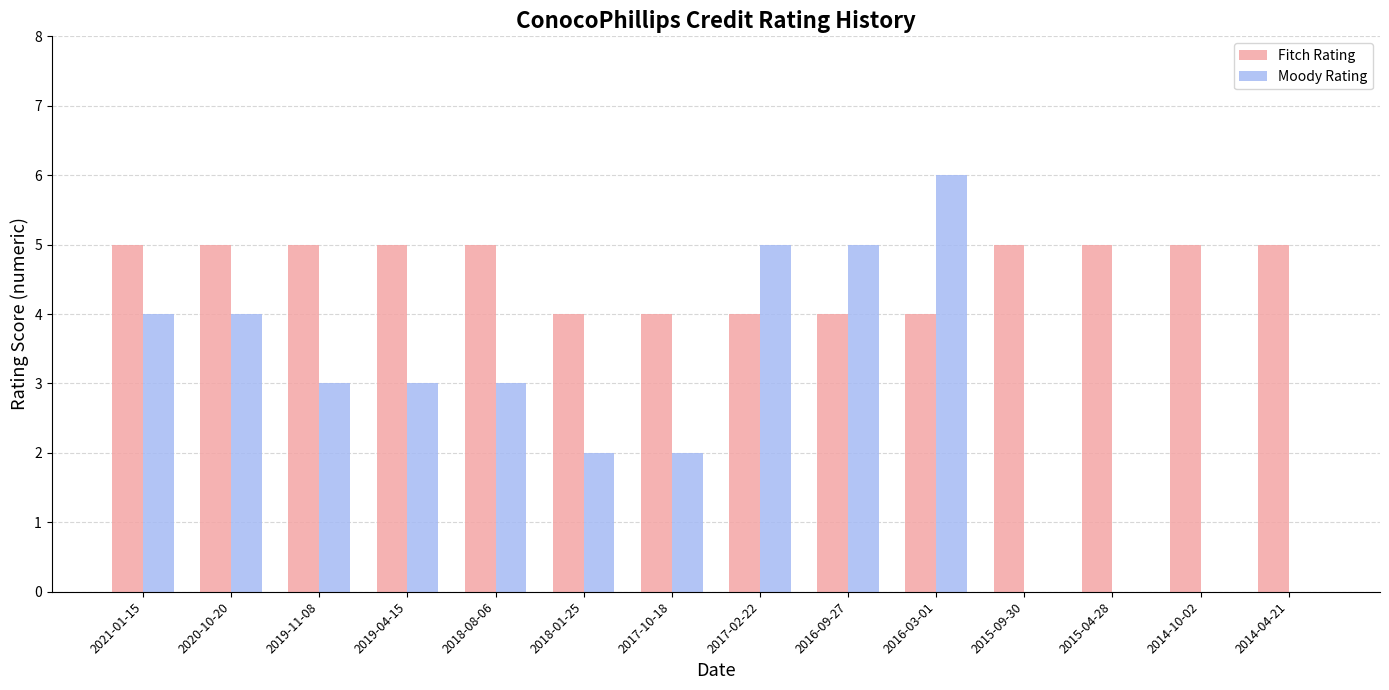

Reading left to right, what are all the values shown in this chart?

Fitch Rating: 2021-01-15=5	2020-10-20=5	2019-11-08=5	2019-04-15=5	2018-08-06=5	2018-01-25=4	2017-10-18=4	2017-02-22=4	2016-09-27=4	2016-03-01=4	2015-09-30=5	2015-04-28=5	2014-10-02=5	2014-04-21=5
Moody Rating: 2021-01-15=4	2020-10-20=4	2019-11-08=3	2019-04-15=3	2018-08-06=3	2018-01-25=2	2017-10-18=2	2017-02-22=5	2016-09-27=5	2016-03-01=6	2015-09-30=0	2015-04-28=0	2014-10-02=0	2014-04-21=0